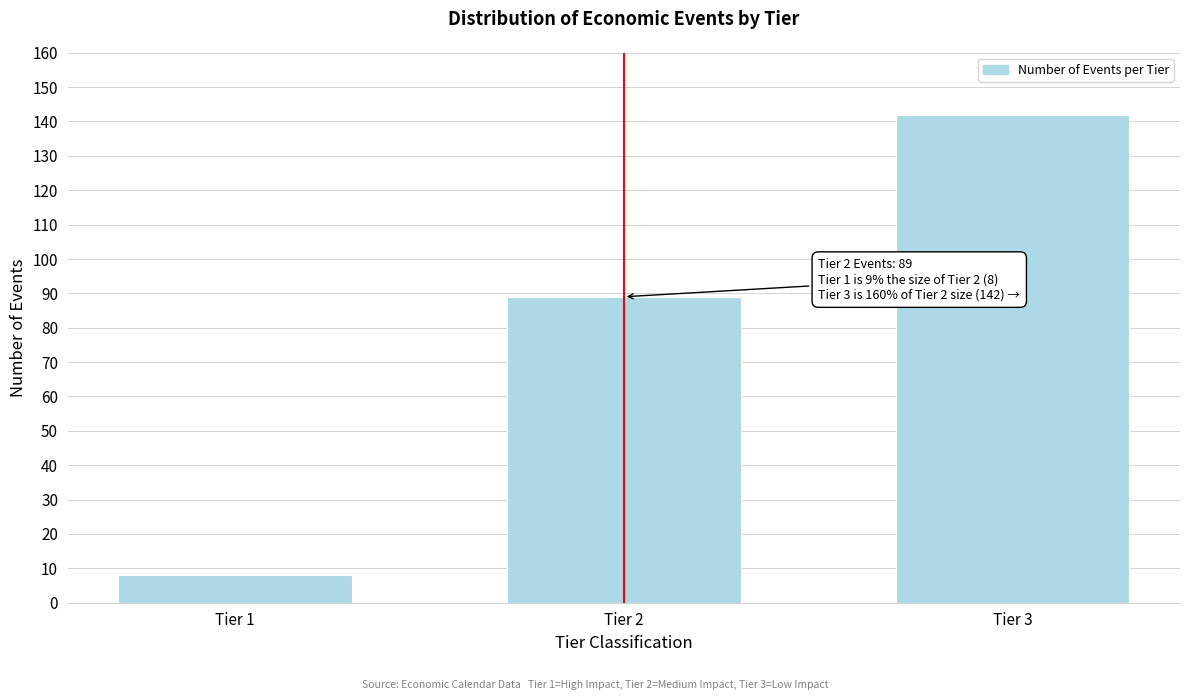

Reading right to left, what are all the values shown in this chart?

142	89	8